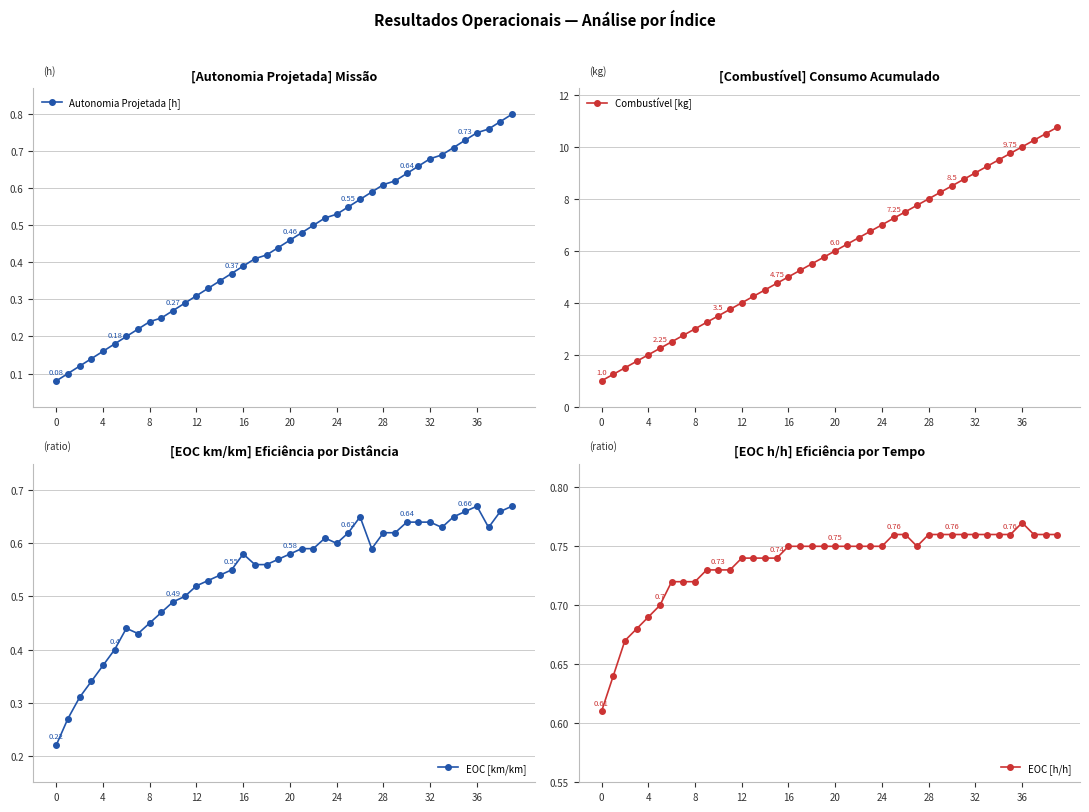

What is the value of the EOC [km/km] point at the 11th from the left?

0.5